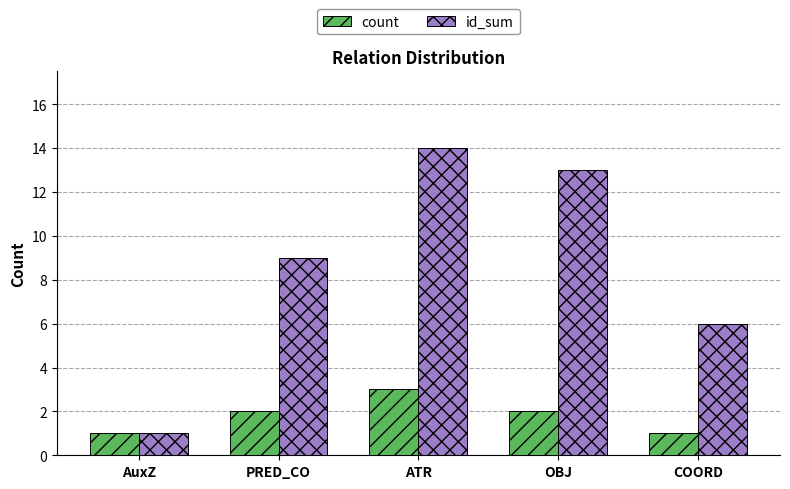

How many bars are there in each group?

2